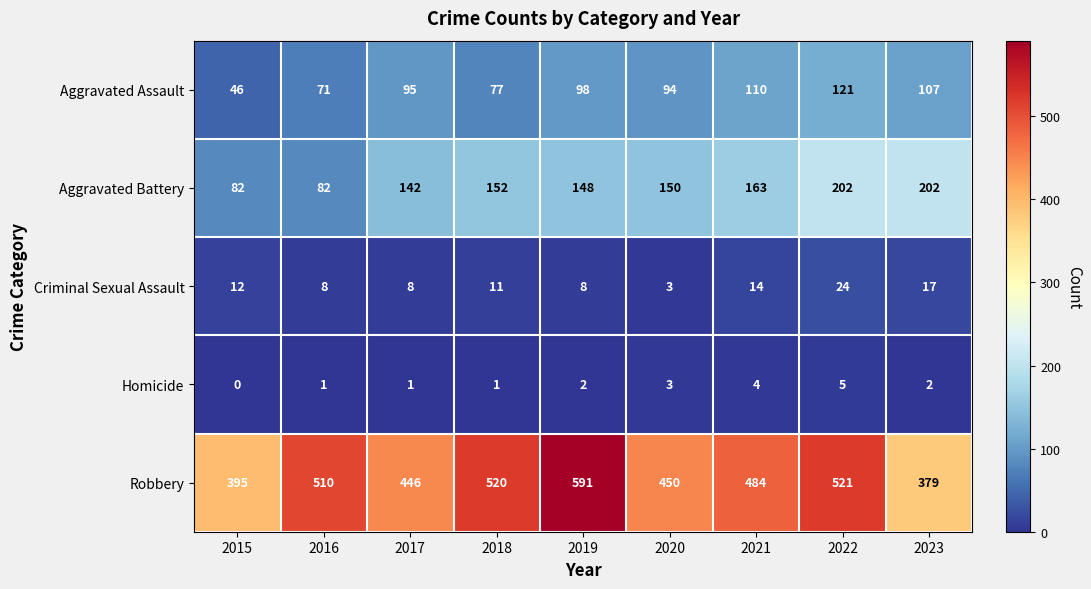

What is the difference between the second highest and second lowest values in the Aggravated Battery series?

120